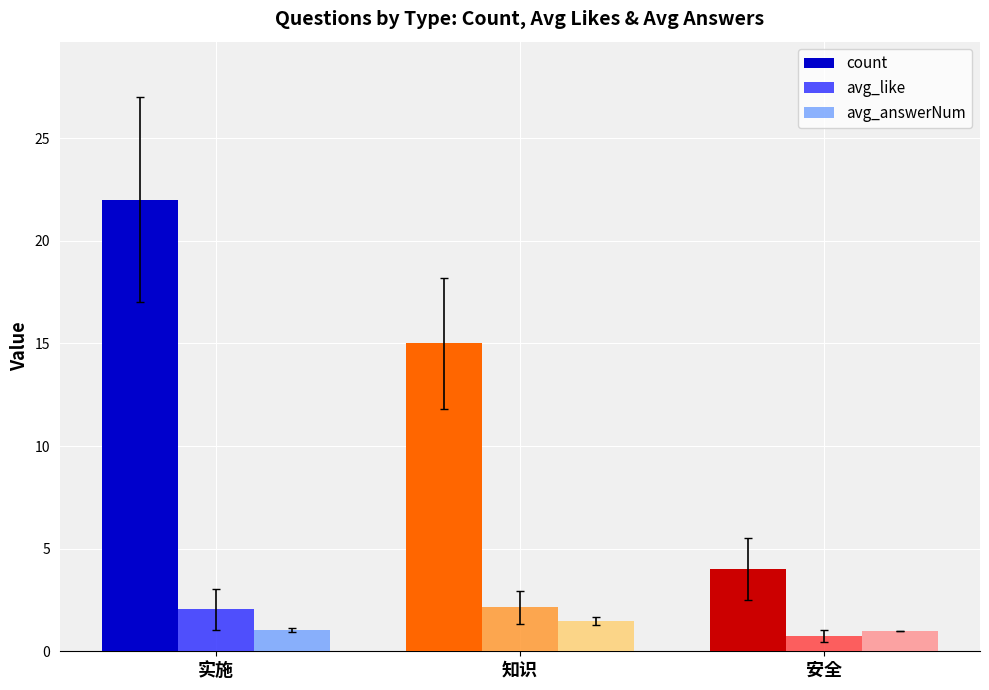

List the labels in order of count value, largest first.

实施, 知识, 安全